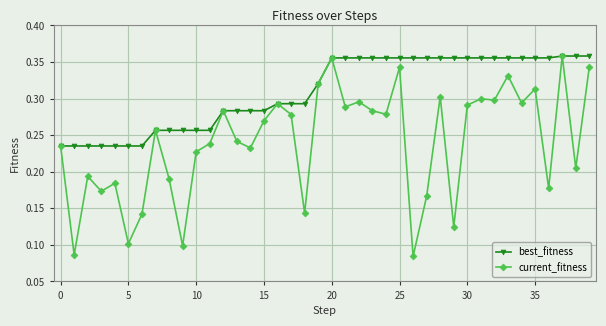

Count the number of data series in this chart.

2